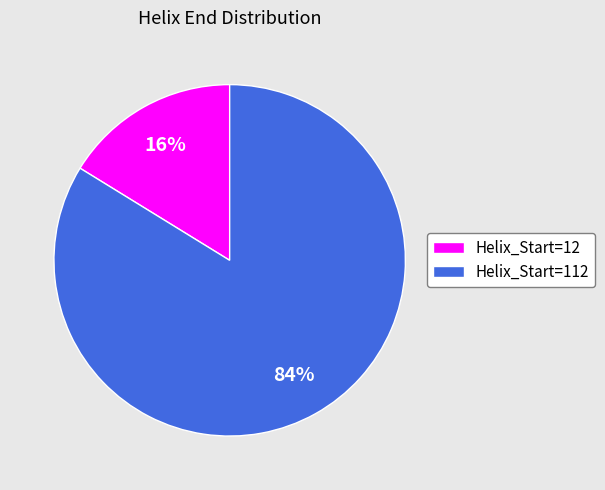

Combined, do Helix_Start=112 and Helix_Start=12 account for over 50%?

Yes